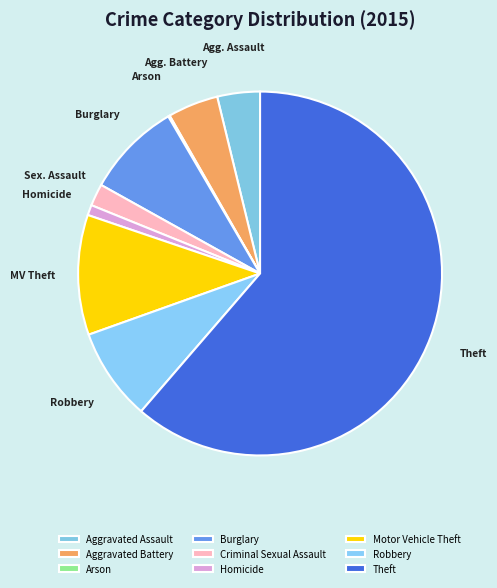

How many segments does this pie chart have?

9